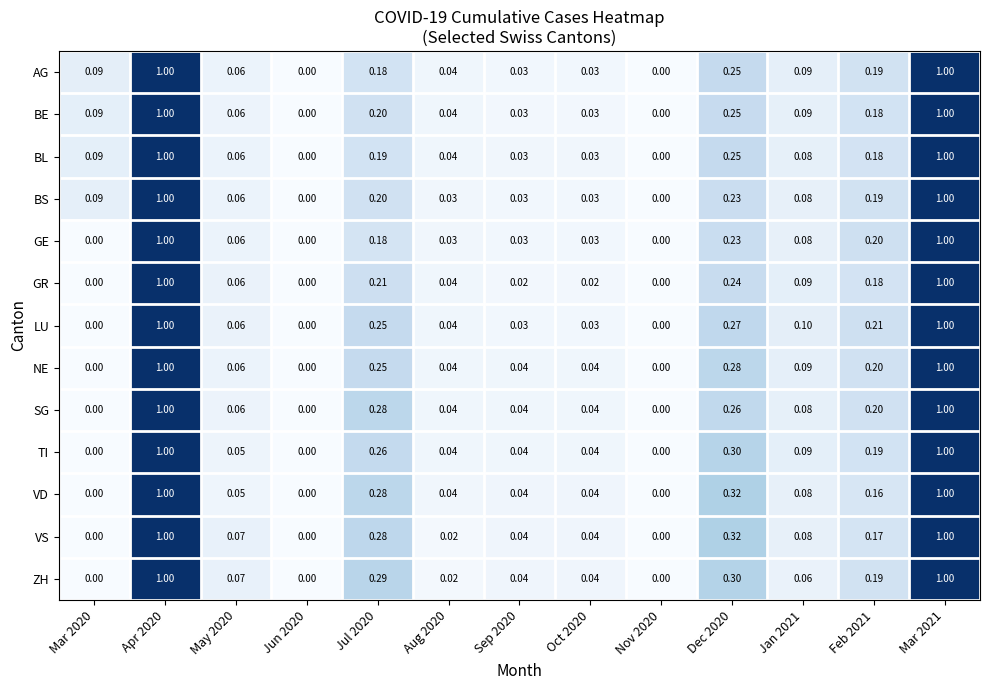

Between Oct 2020 and Mar 2021, which series saw the biggest shift?

GR